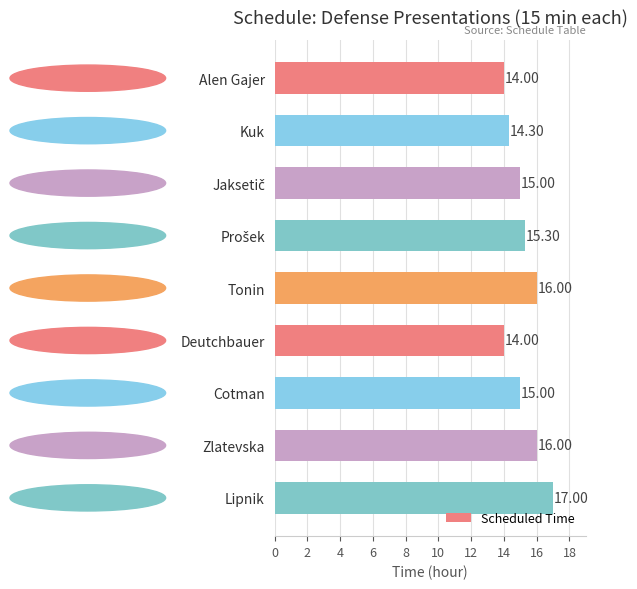

What is the label of the 6th bar from the top?

Deutchbauer